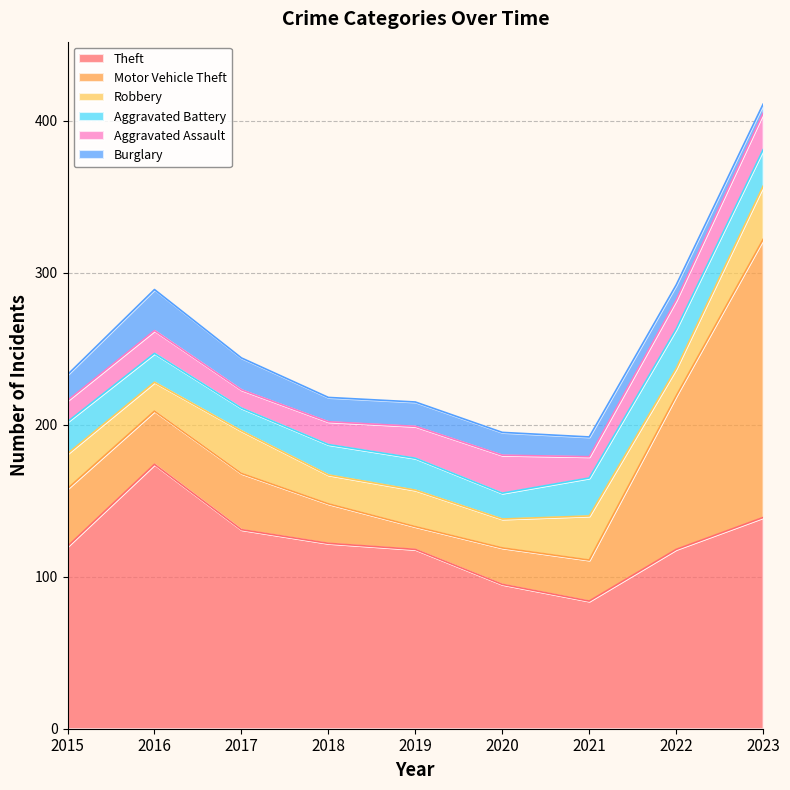

Which series has the largest total across all categories?

Theft